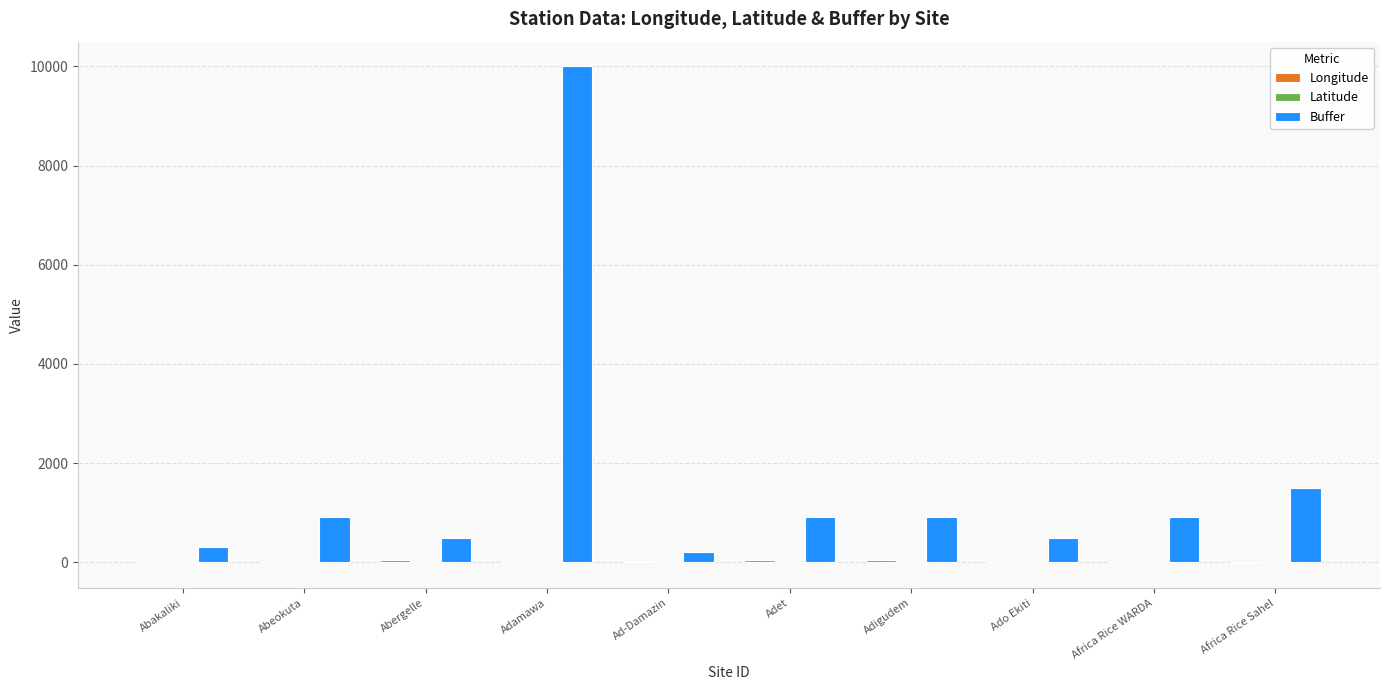

Where is Buffer nearest to the value 5100?

Africa Rice Sahel